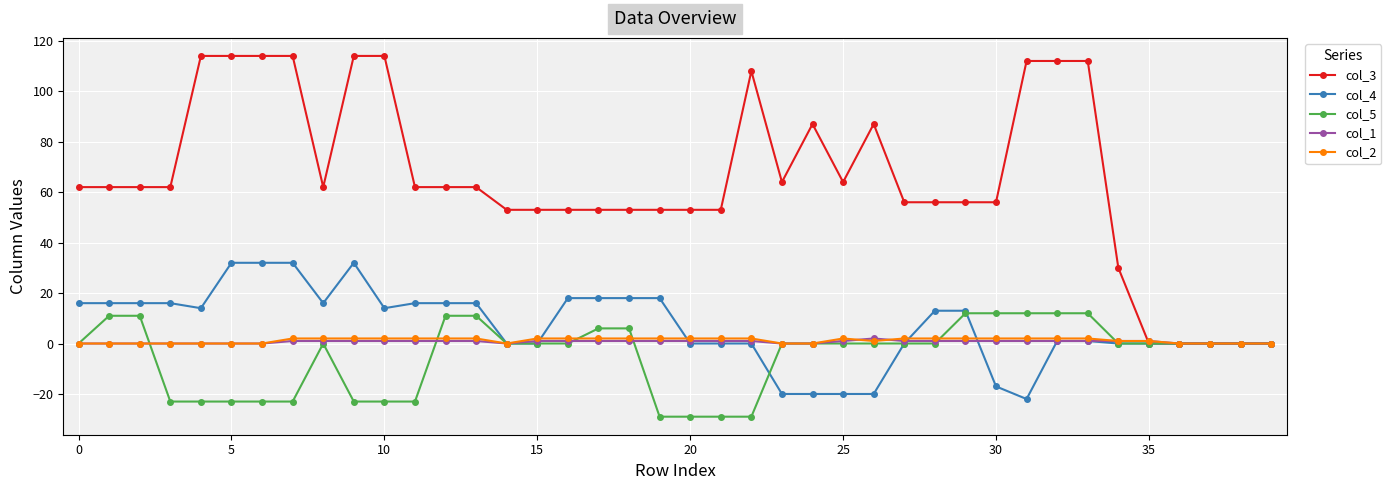

True or false: col_3 has more than 0 points higher than both neighbors.

True